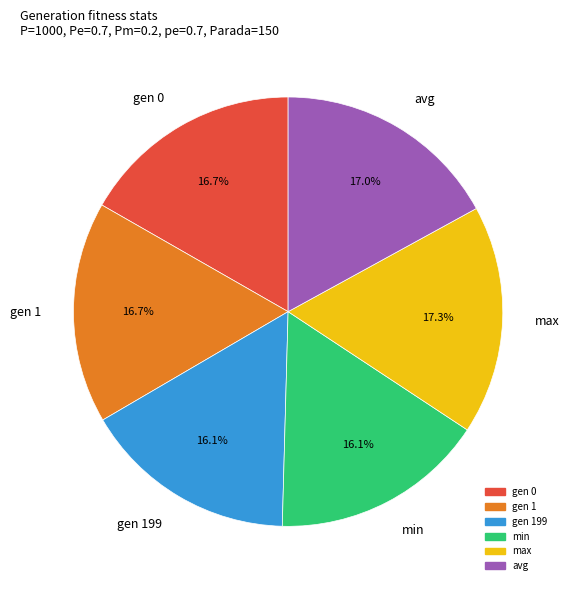

Is there a majority slice in this chart?

No